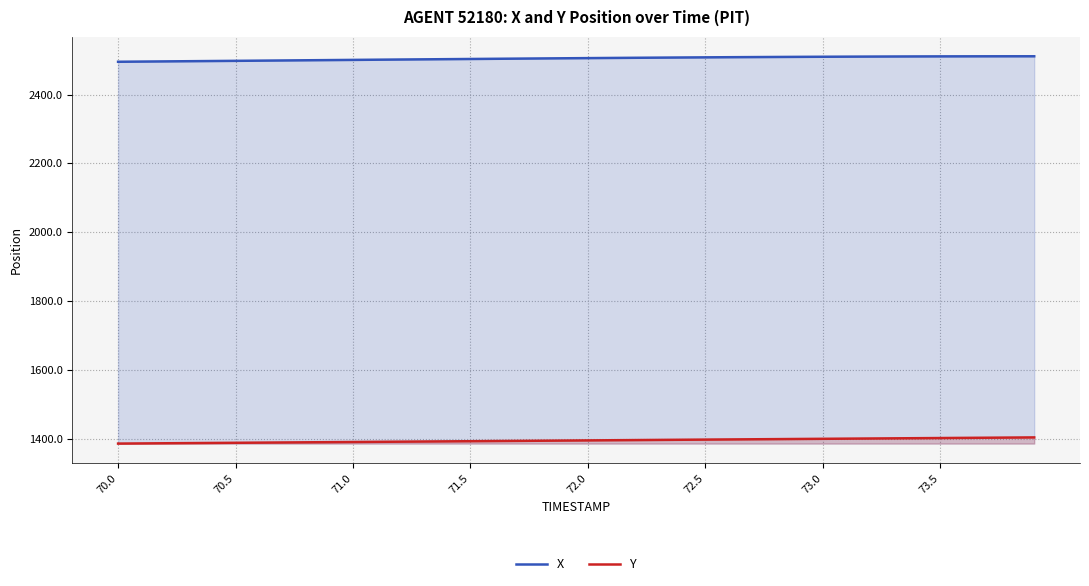

Reading left to right, list all the values displayed in this chart.

X: 2495.4	2495.9	2496.5	2497.0	2497.5	2498.1	2498.6	2499.2	2499.7	2500.2	2500.8	2501.3	2501.9	2502.4	2502.9	2503.5	2504.0	2504.5	2505.0	2505.5	2506.0	2506.5	2506.9	2507.4	2507.8	2508.2	2508.6	2509.0	2509.3	2509.7	2509.9	2510.2	2510.5	2510.7	2510.9	2511.0	2511.2	2511.2	2511.3	2511.3
Y: 1385.5	1386.0	1386.5	1386.9	1387.4	1387.8	1388.3	1388.8	1389.2	1389.7	1390.2	1390.6	1391.1	1391.6	1392.0	1392.5	1392.9	1393.4	1393.9	1394.3	1394.8	1395.3	1395.7	1396.2	1396.7	1397.1	1397.6	1398.0	1398.5	1399.0	1399.4	1399.9	1400.3	1400.8	1401.2	1401.7	1402.1	1402.6	1403.0	1403.5